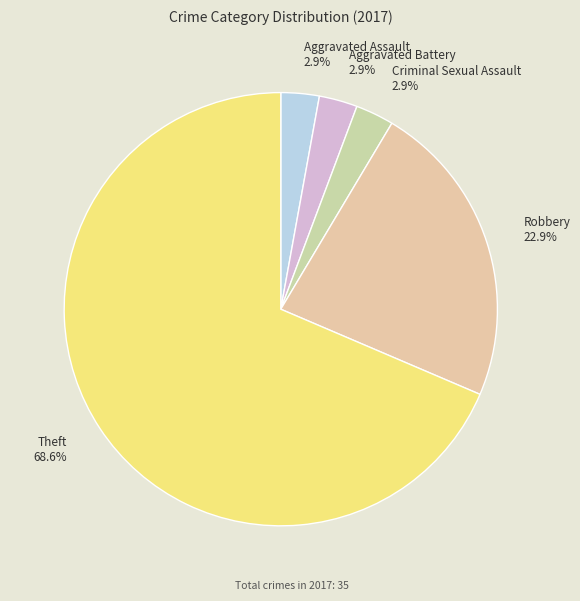

What percentage is NOT represented by Robbery?

77.1%